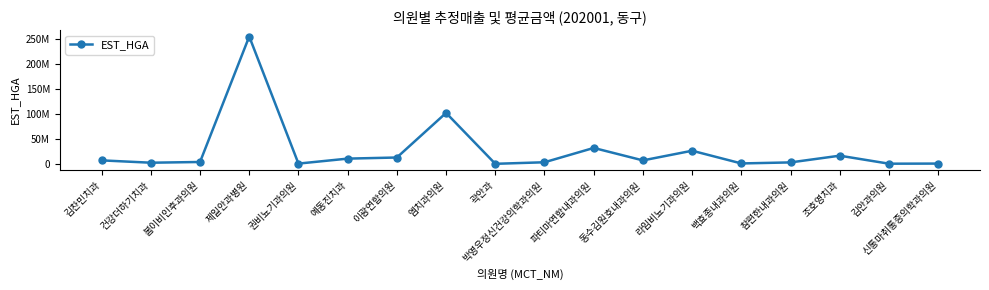

True or false: the data has more than 2 interior local peaks.

True